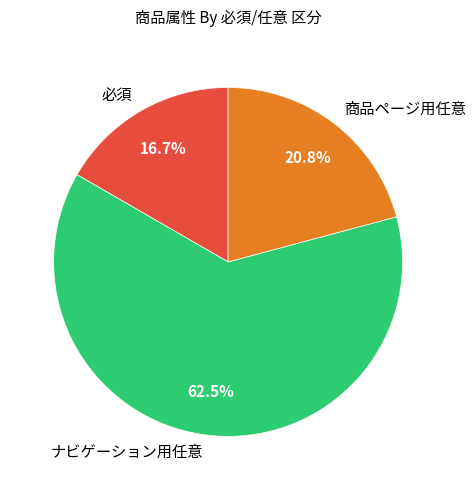

True or false: 商品ページ用任意 accounts for 21% of the total.

True